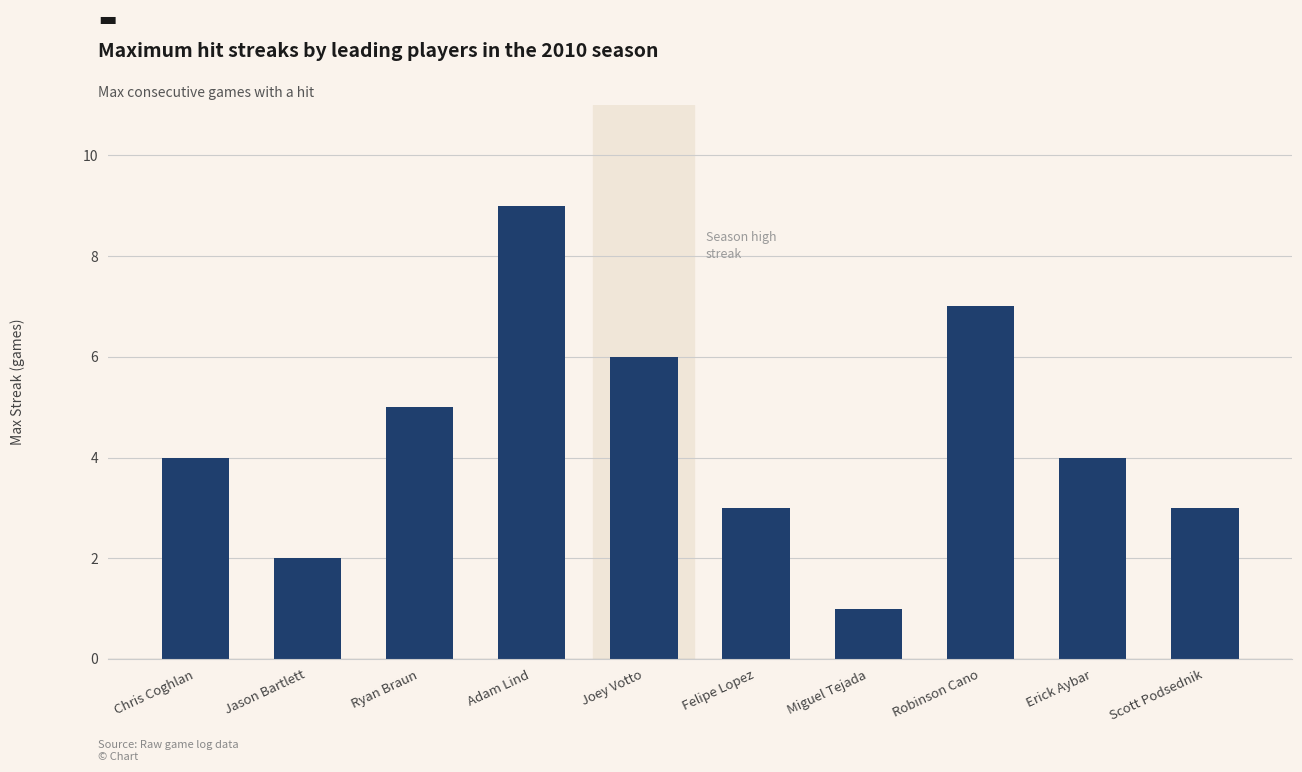

What is the difference between the maximum and second lowest values?

7